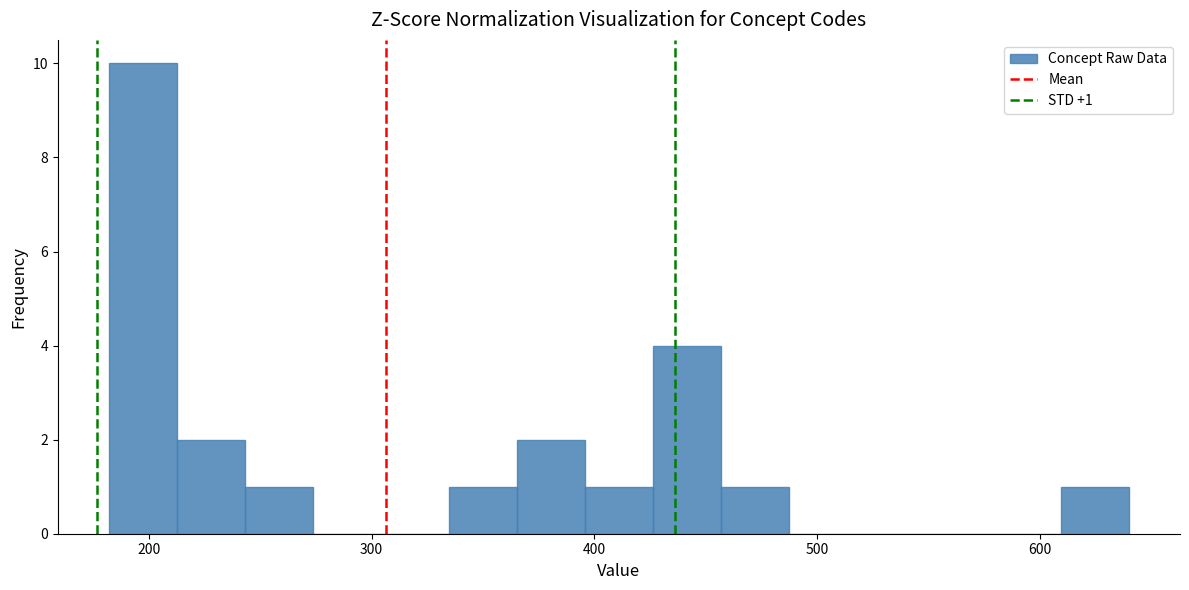

Around what value on the x-axis is the tallest bar? Give the approximate position of its centre, as read against the axis.

200